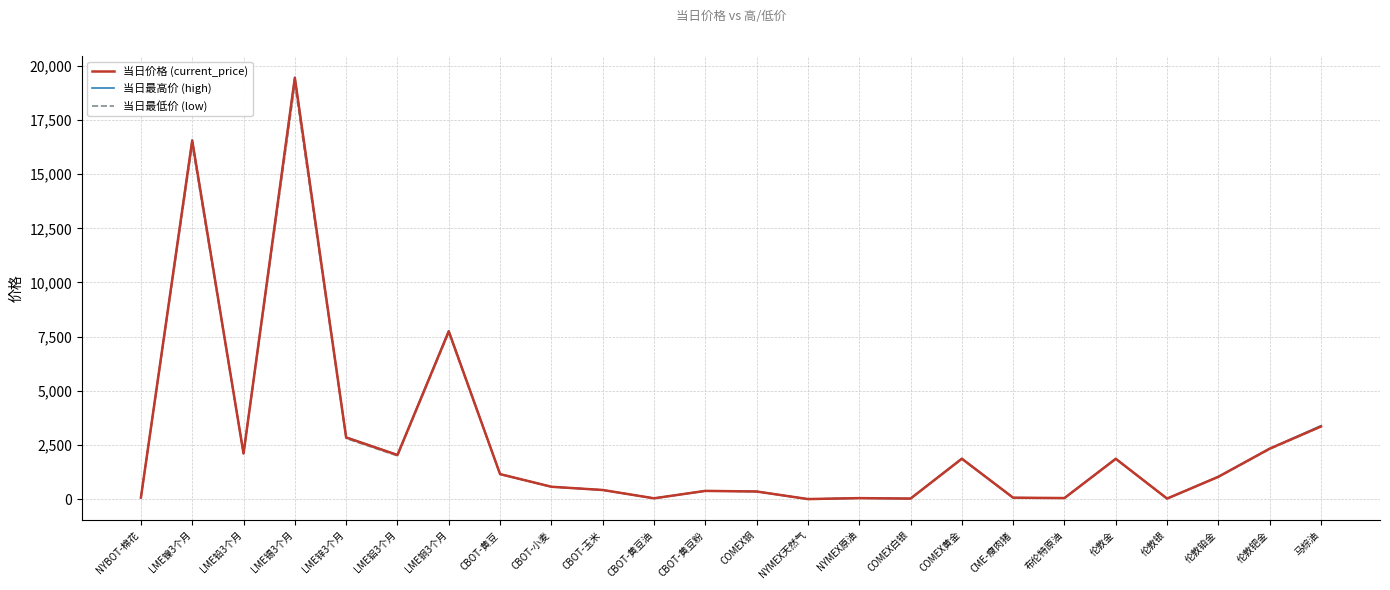

How many data points in 当日最低价 (low) are above 1022?

12